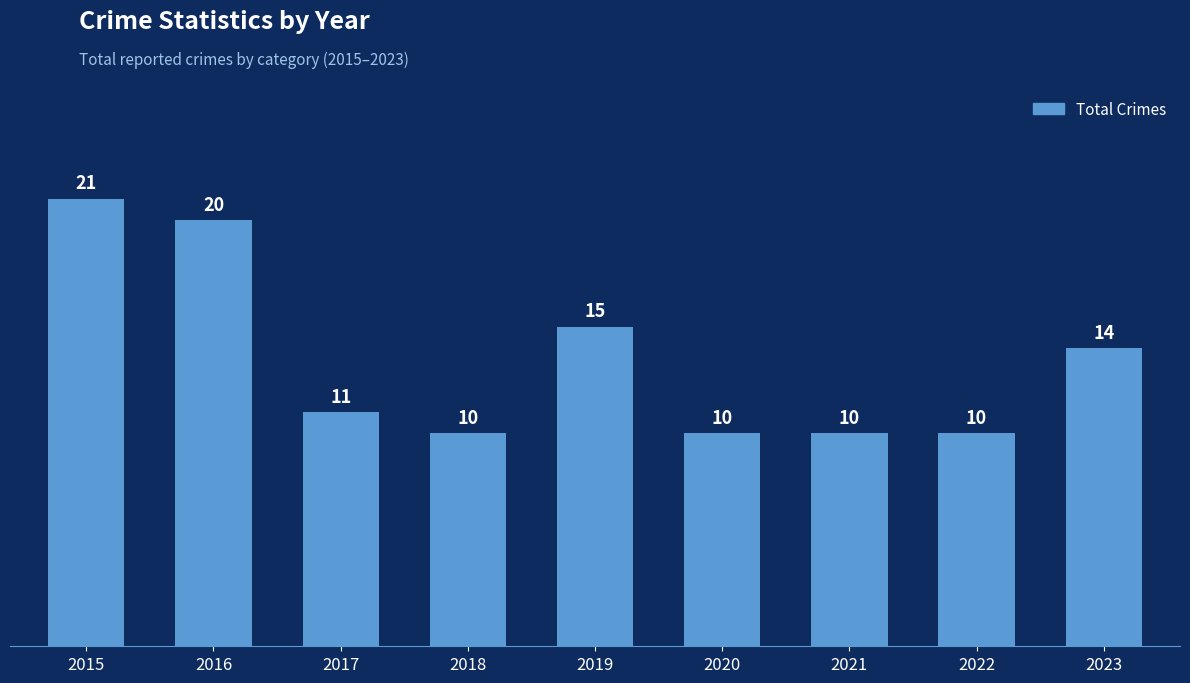

What is the value of the 1st bar from the left?

21